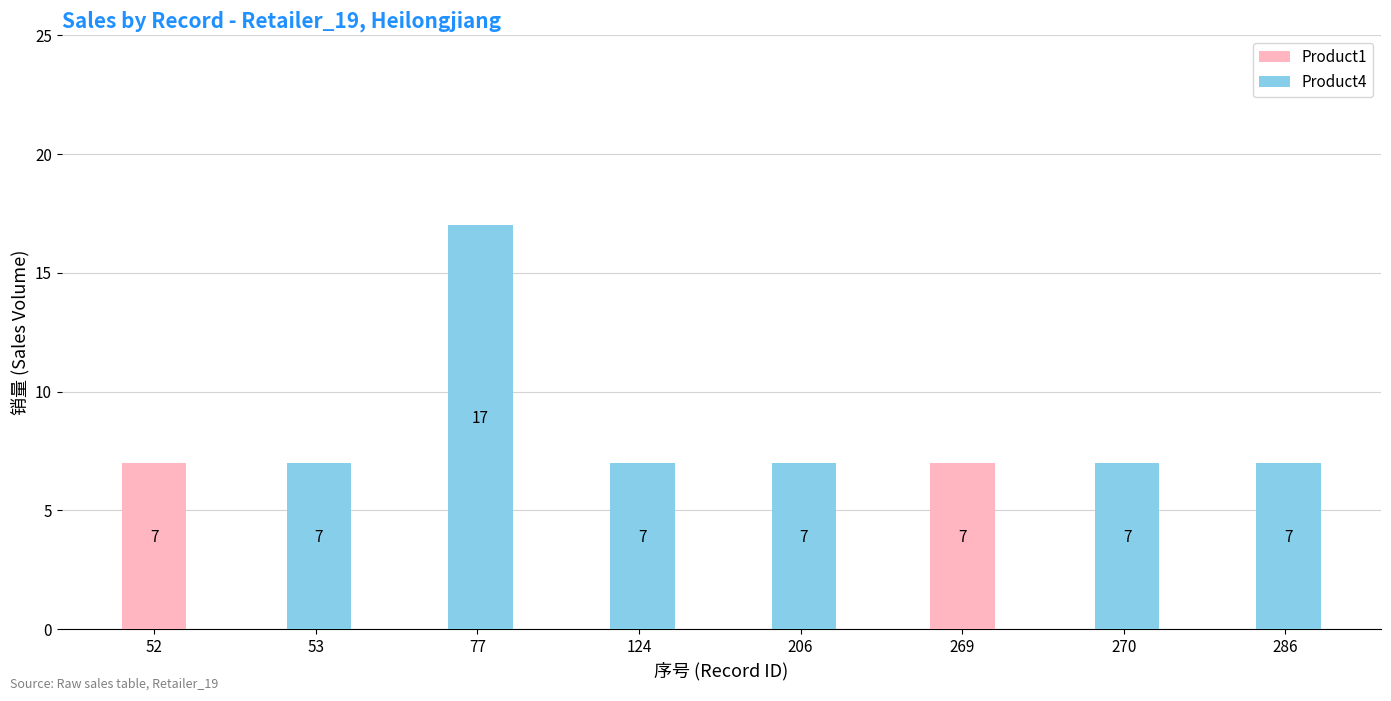

Read the Product4 value at 270.

7